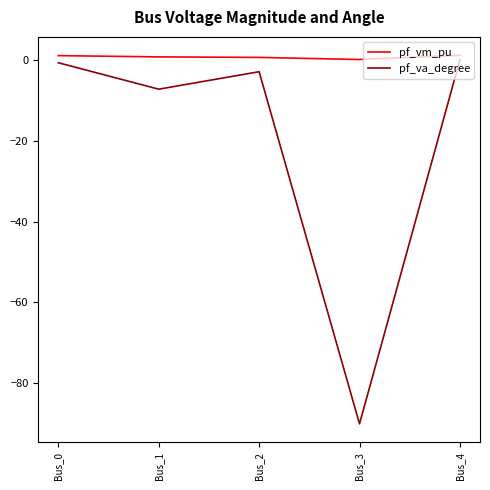

How many categories are shown in the chart?

5